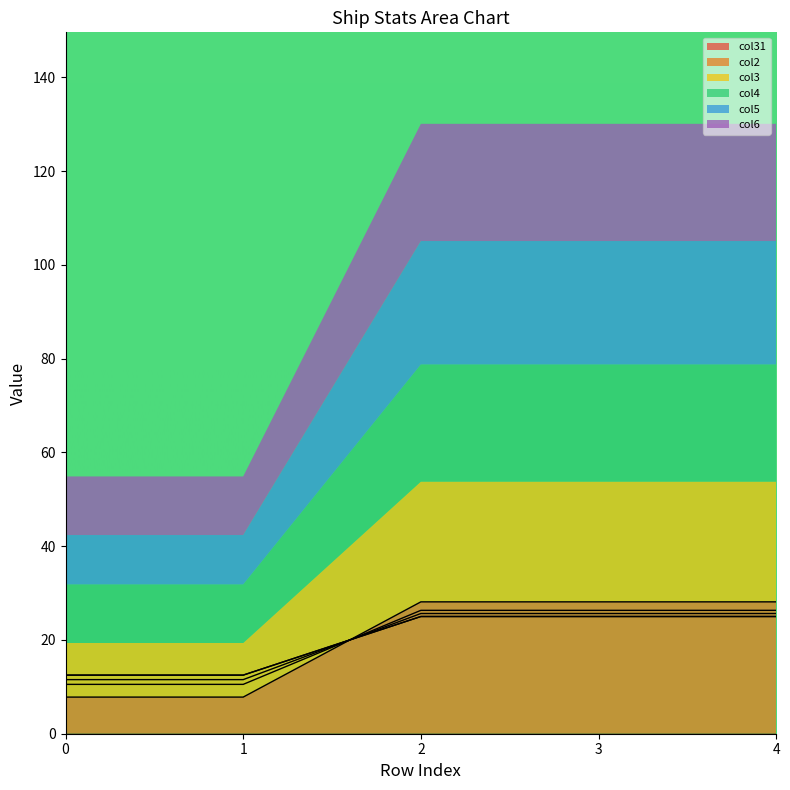

How many data points in col3 are less than 25?

2